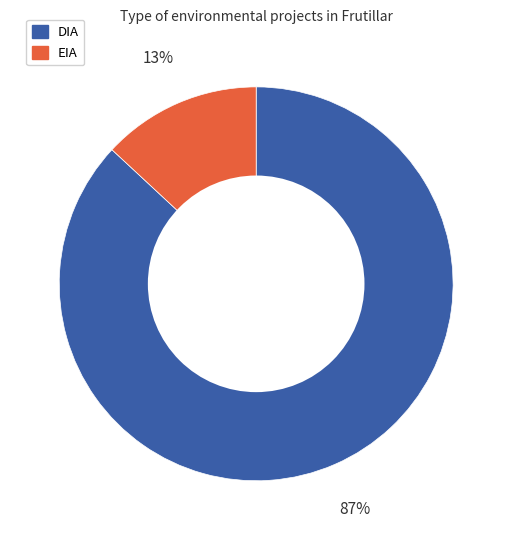

Does any single category account for the majority?

Yes